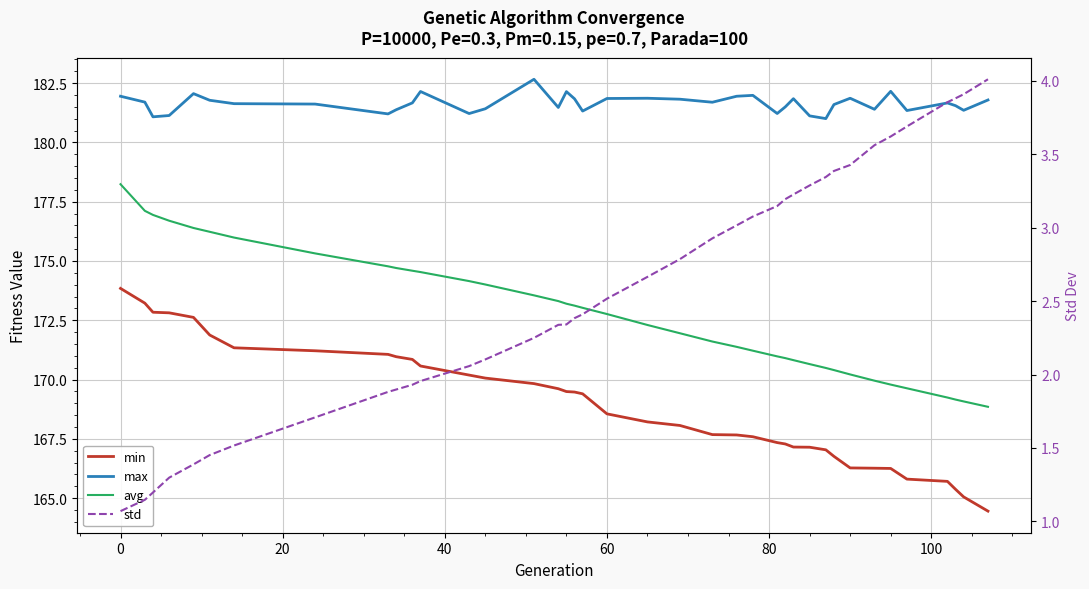

How many lines are shown in the chart?

4